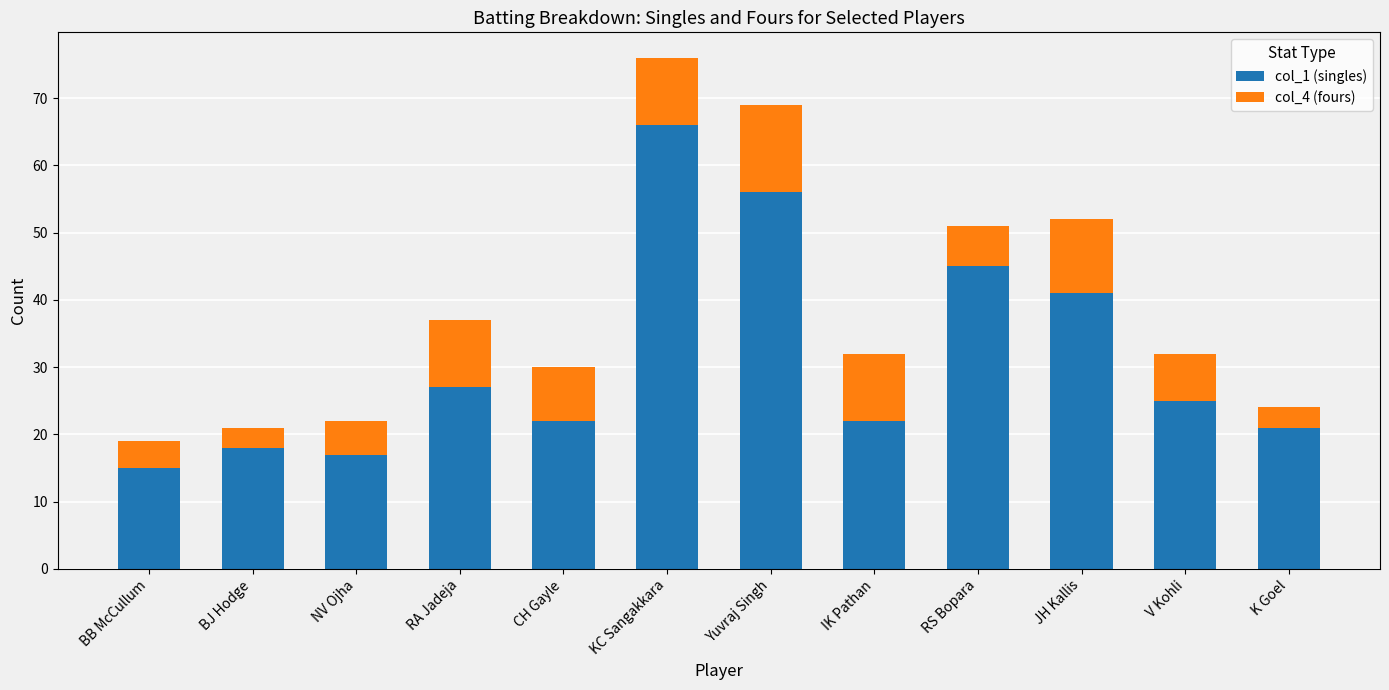

Count the number of categories in the chart.

12